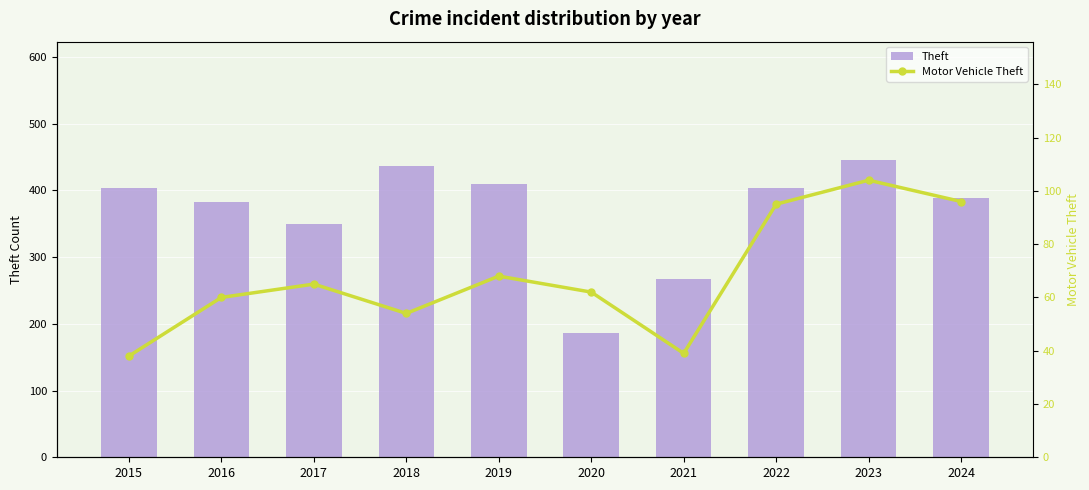

Is it true that Motor Vehicle Theft equals 68 at 2019?

True